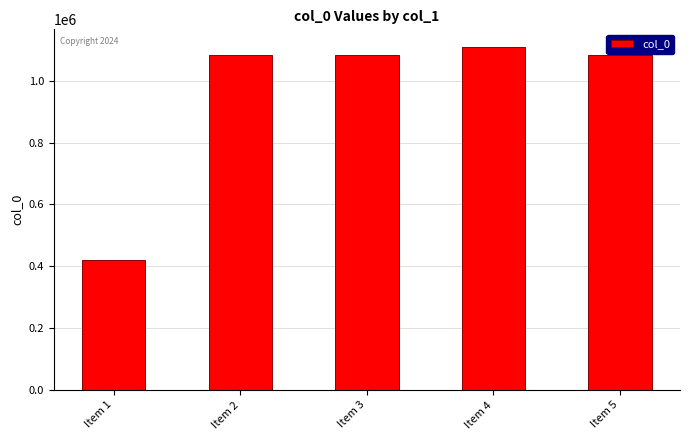

Is it true that the value at Item 4 is 412246?

False